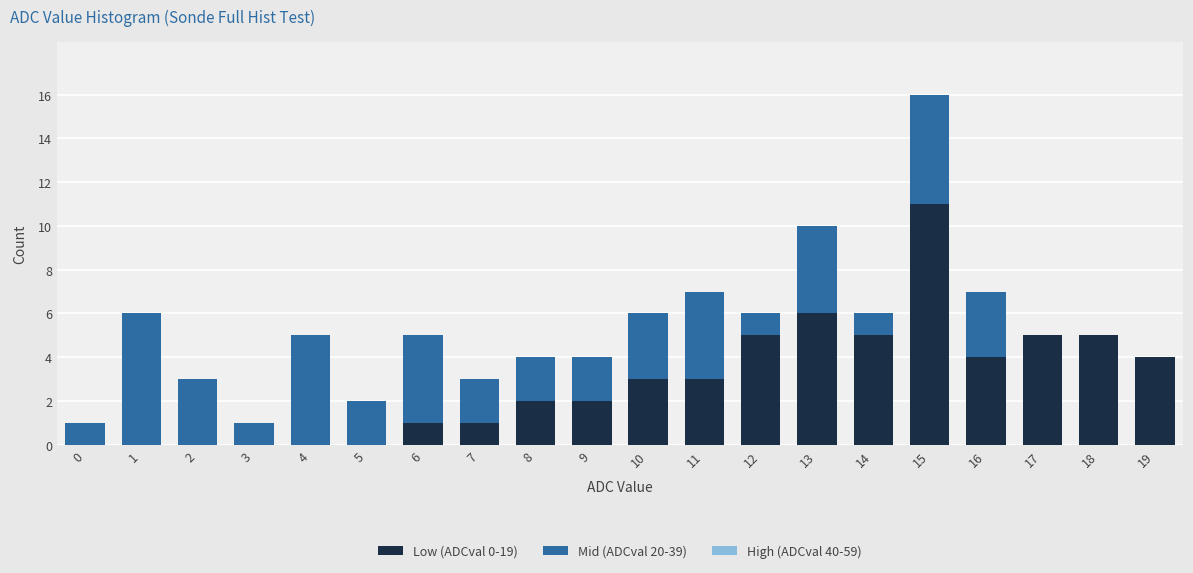

At which category is the sum across all series the highest?

15